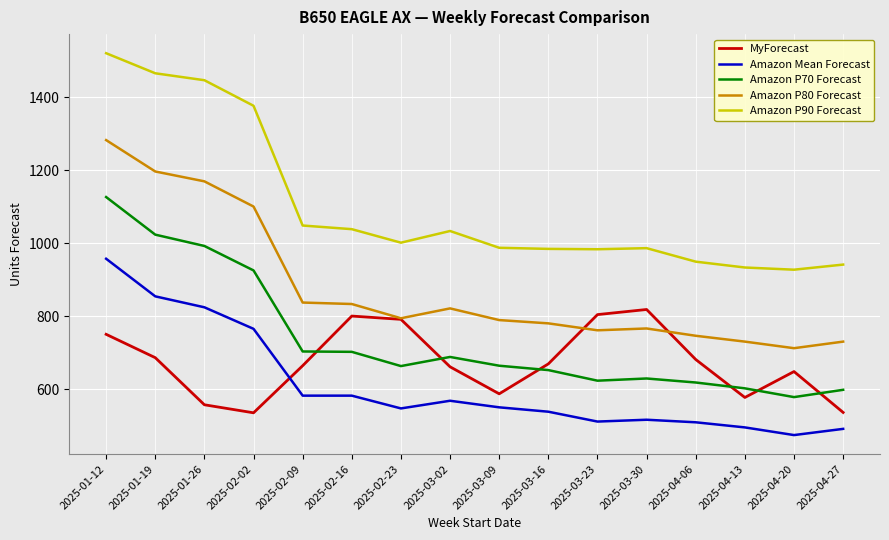

List the series in order of their peak value, highest first.

Amazon P90 Forecast, Amazon P80 Forecast, Amazon P70 Forecast, Amazon Mean Forecast, MyForecast